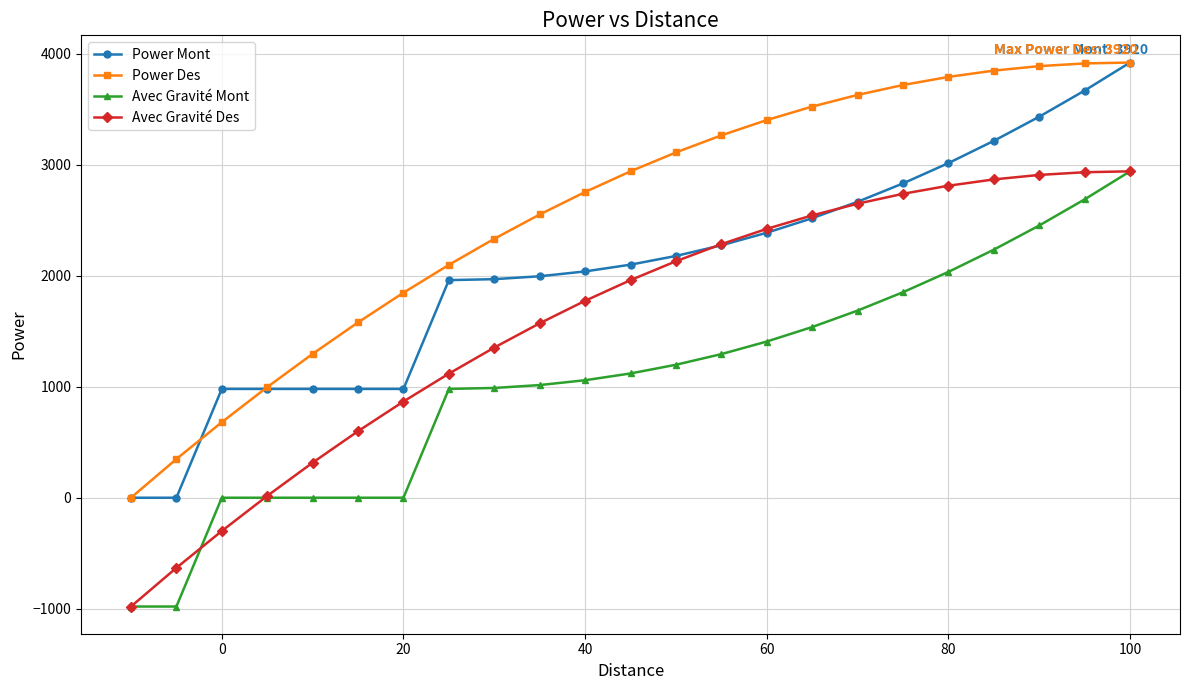

Rank the series by their average value, from lowest to highest.

Avec Gravité Mont, Avec Gravité Des, Power Mont, Power Des